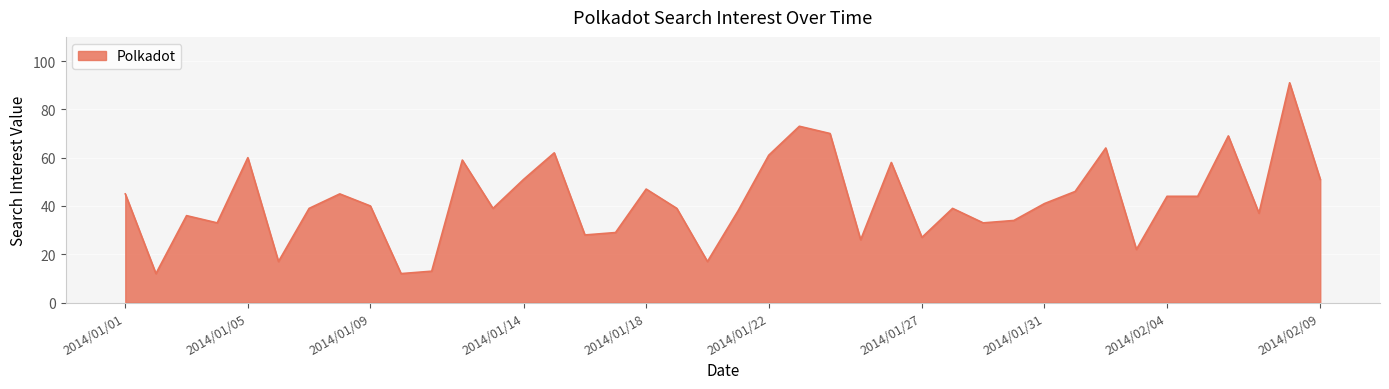

What is the minimum value shown in the chart?

12